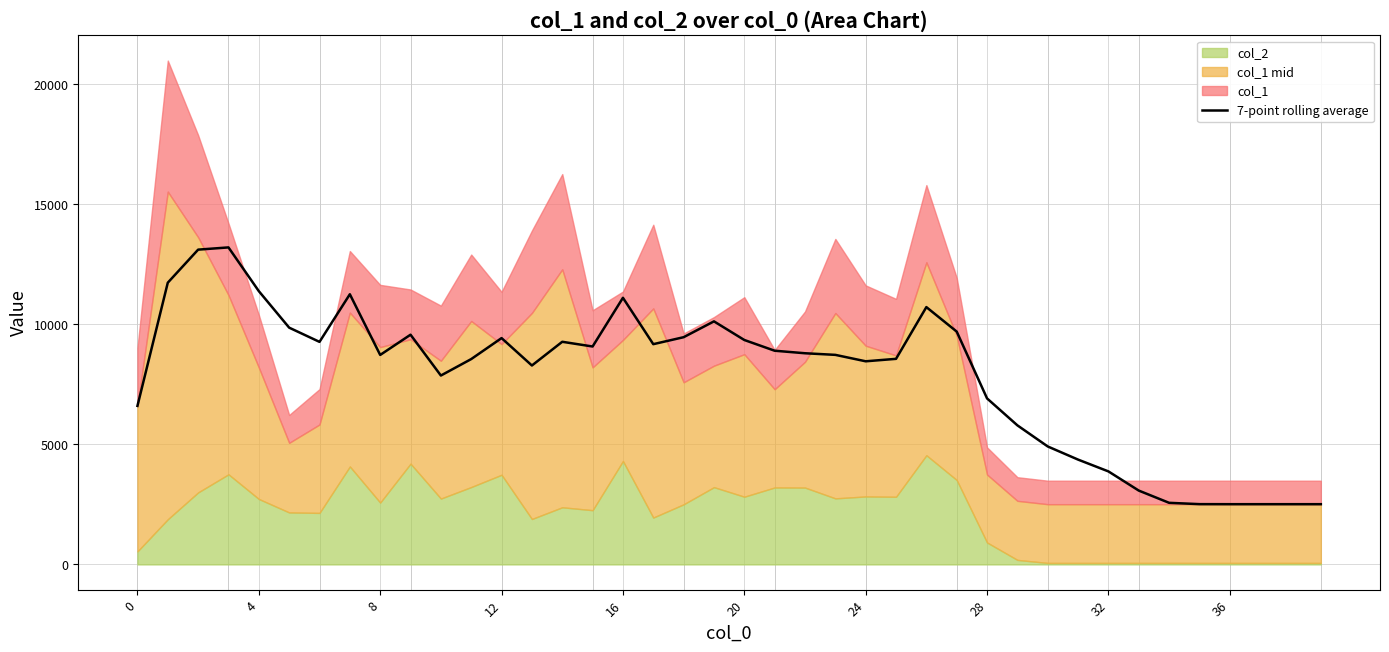

The value at 16 is 19097.9. True or false?

False